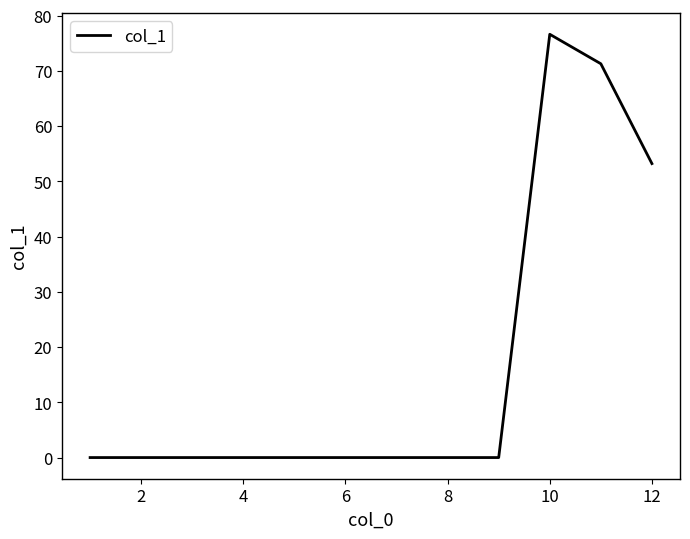

Reading left to right, transcribe all the data shown in this chart.

0.0	0.0	0.0	0.0	0.0	0.0	0.0	0.0	0.0	76.6	71.3	53.2